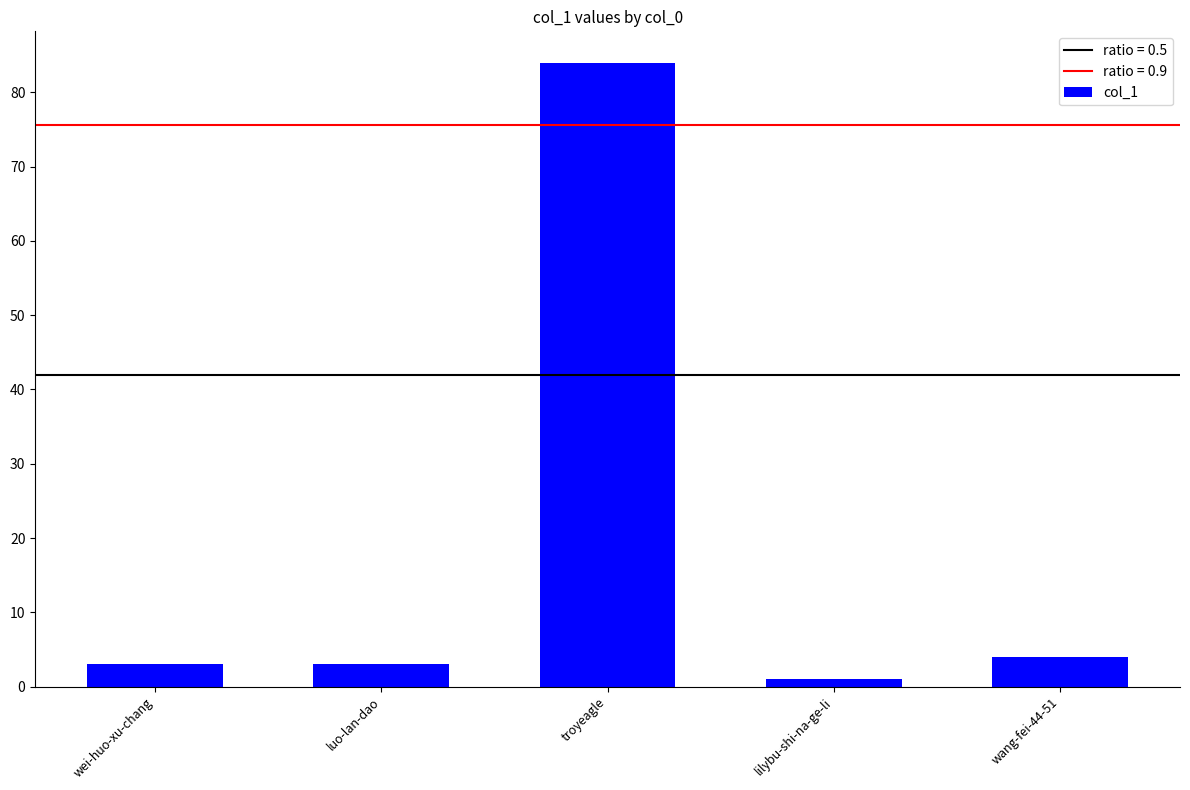

How many data points does each series have?

5